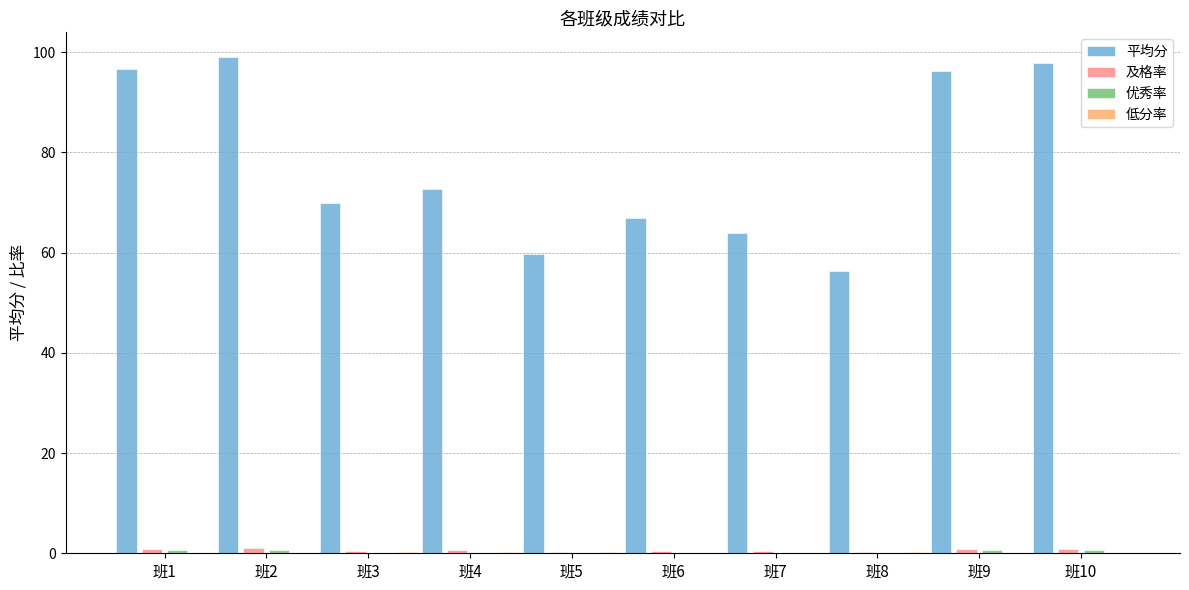

What is the maximum value shown in the chart?

99.0